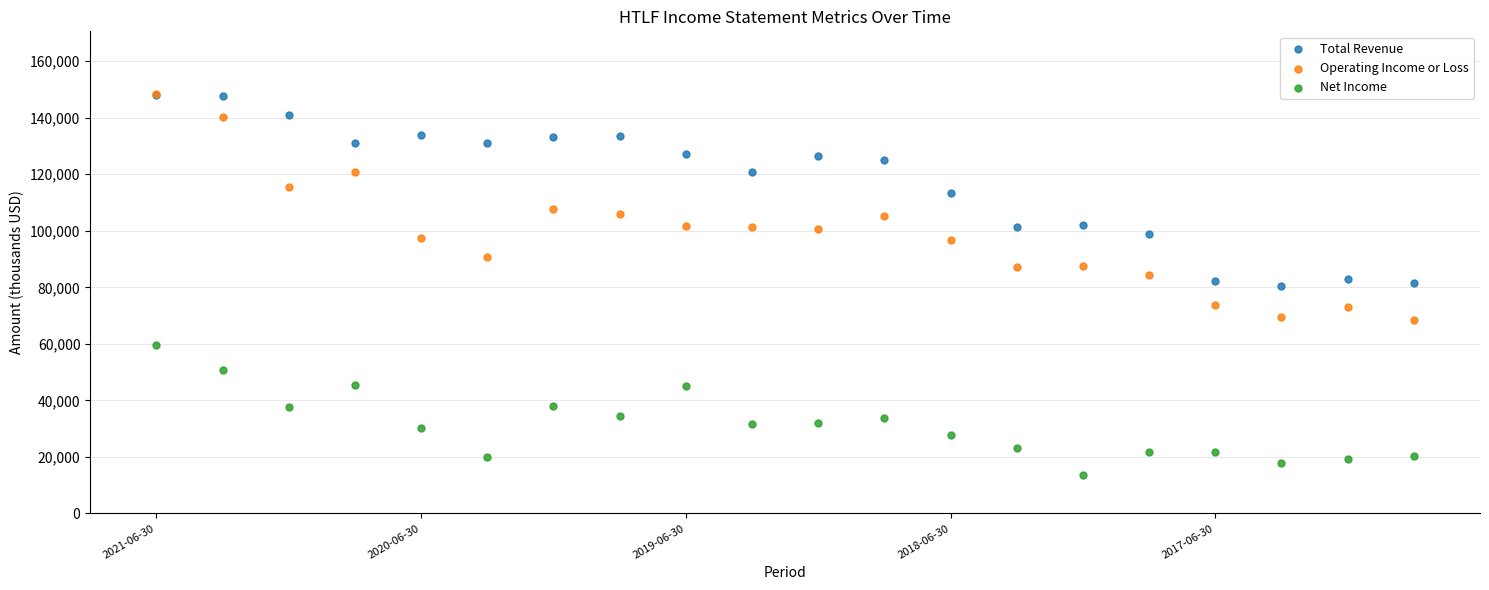

What are all the series names shown in the legend?

Total Revenue, Operating Income or Loss, Net Income